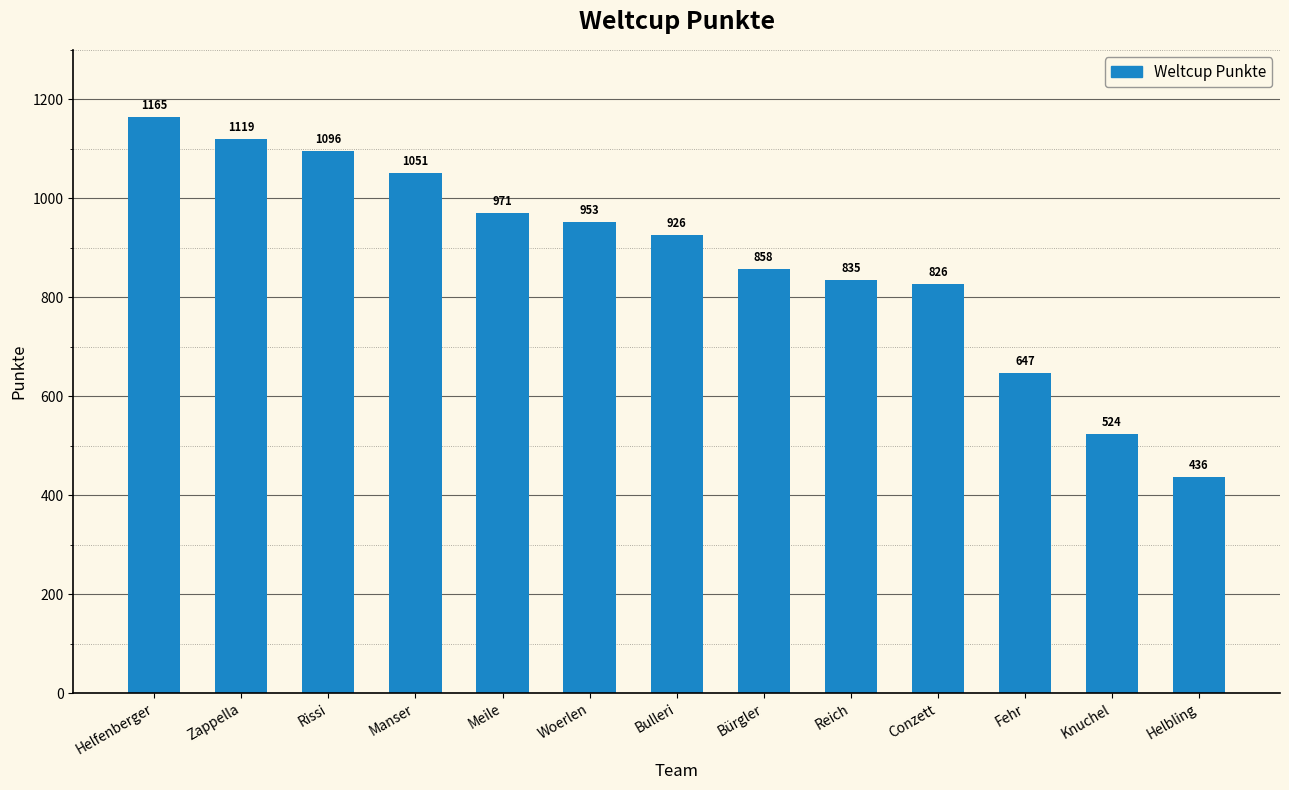

What is the change in value from Rissi to Reich?

-261